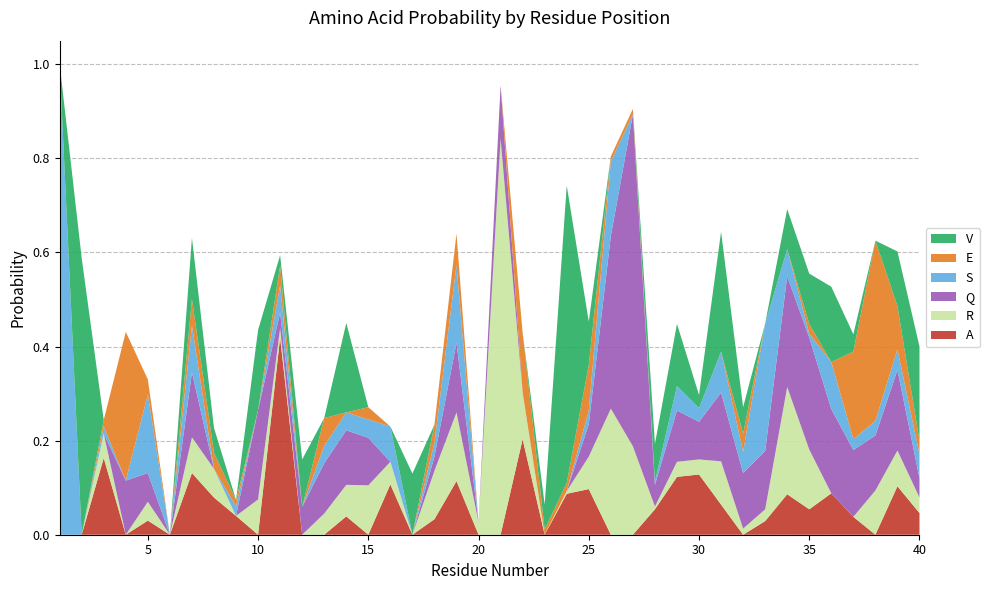

Reading right to left, transcribe all the data shown in this chart.

A: 40=0.0	39=0.1	38=0.0	37=0.0	36=0.1	35=0.1	34=0.1	33=0.0	32=0.0	31=0.1	30=0.1	29=0.1	28=0.1	27=0.0	26=0.0	25=0.1	24=0.1	23=0.0	22=0.2	21=0.0	20=0.0	19=0.1	18=0.0	17=0.0	16=0.1	15=0.0	14=0.0	13=0.0	12=0.0	11=0.4	10=0.0	9=0.0	8=0.1	7=0.1	6=0.0	5=0.0	4=0.0	3=0.2	2=0.0	1=0.0
R: 40=0.0	39=0.1	38=0.1	37=0.0	36=0.0	35=0.1	34=0.2	33=0.0	32=0.0	31=0.1	30=0.0	29=0.0	28=0.0	27=0.2	26=0.3	25=0.1	24=0.0	23=0.0	22=0.1	21=0.8	20=0.0	19=0.1	18=0.1	17=0.0	16=0.0	15=0.1	14=0.1	13=0.0	12=0.0	11=0.0	10=0.1	9=0.0	8=0.1	7=0.1	6=0.0	5=0.0	4=0.0	3=0.1	2=0.0	1=0.0
Q: 40=0.0	39=0.2	38=0.1	37=0.1	36=0.2	35=0.2	34=0.2	33=0.1	32=0.1	31=0.1	30=0.1	29=0.1	28=0.0	27=0.7	26=0.4	25=0.1	24=0.0	23=0.0	22=0.0	21=0.1	20=0.0	19=0.1	18=0.0	17=0.0	16=0.0	15=0.1	14=0.1	13=0.1	12=0.1	11=0.0	10=0.2	9=0.0	8=0.0	7=0.1	6=0.0	5=0.1	4=0.1	3=0.0	2=0.0	1=0.0
S: 40=0.1	39=0.0	38=0.0	37=0.0	36=0.1	35=0.0	34=0.1	33=0.3	32=0.0	31=0.1	30=0.0	29=0.1	28=0.0	27=0.0	26=0.2	25=0.0	24=0.0	23=0.0	22=0.0	21=0.0	20=0.0	19=0.2	18=0.0	17=0.0	16=0.1	15=0.0	14=0.0	13=0.0	12=0.0	11=0.1	10=0.0	9=0.0	8=0.0	7=0.1	6=0.0	5=0.2	4=0.0	3=0.0	2=0.0	1=1.0
E: 40=0.0	39=0.1	38=0.4	37=0.2	36=0.0	35=0.0	34=0.0	33=0.0	32=0.0	31=0.0	30=0.0	29=0.0	28=0.0	27=0.0	26=0.0	25=0.1	24=0.0	23=0.0	22=0.1	21=0.0	20=0.0	19=0.1	18=0.0	17=0.0	16=0.0	15=0.0	14=0.0	13=0.1	12=0.0	11=0.0	10=0.0	9=0.0	8=0.0	7=0.1	6=0.0	5=0.0	4=0.3	3=0.0	2=0.0	1=0.0
V: 40=0.2	39=0.1	38=0.0	37=0.0	36=0.2	35=0.1	34=0.1	33=0.0	32=0.1	31=0.3	30=0.0	29=0.1	28=0.1	27=0.0	26=0.0	25=0.1	24=0.6	23=0.1	22=0.0	21=0.0	20=0.0	19=0.0	18=0.0	17=0.1	16=0.0	15=0.0	14=0.2	13=0.0	12=0.1	11=0.0	10=0.2	9=0.0	8=0.1	7=0.1	6=0.0	5=0.0	4=0.0	3=0.0	2=0.6	1=0.0